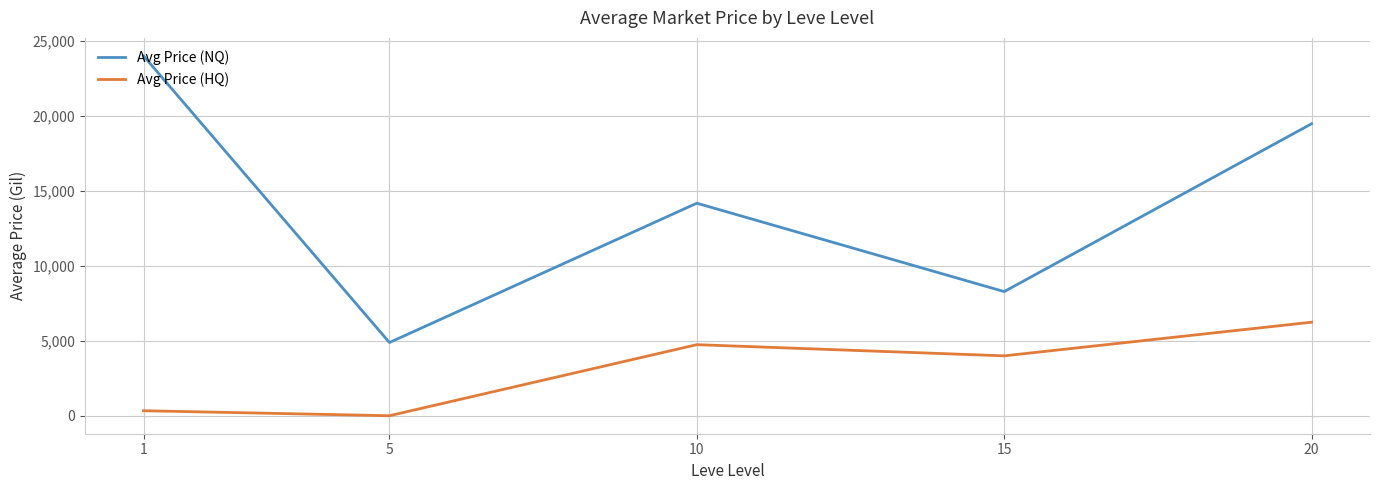

Reading right to left, what are all the values shown in this chart?

Avg Price (NQ): 19460.0	8273.2	14163.6	4877.8	23982.1
Avg Price (HQ): 6233.3	3990.8	4736.1	0.0	333.3